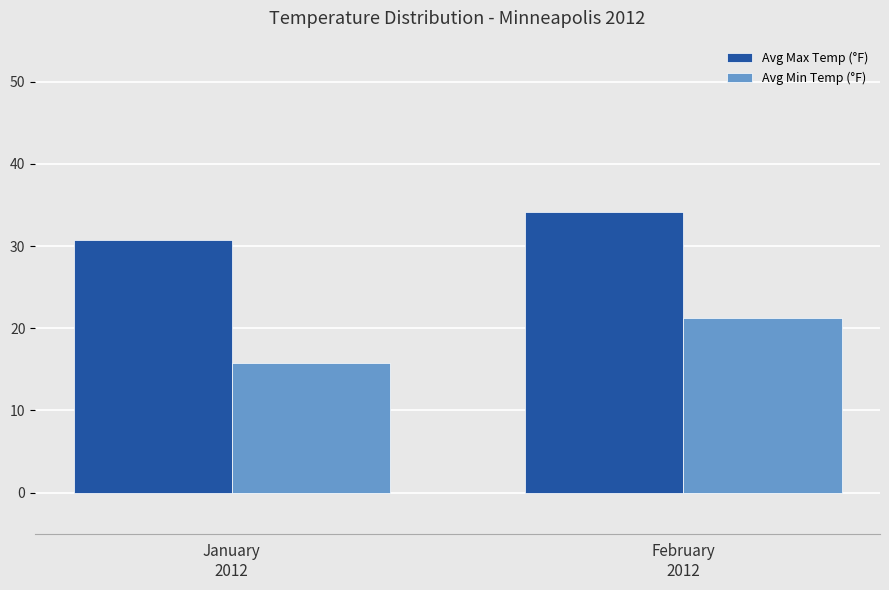

What is the label of the 2nd bar from the left?

February
2012